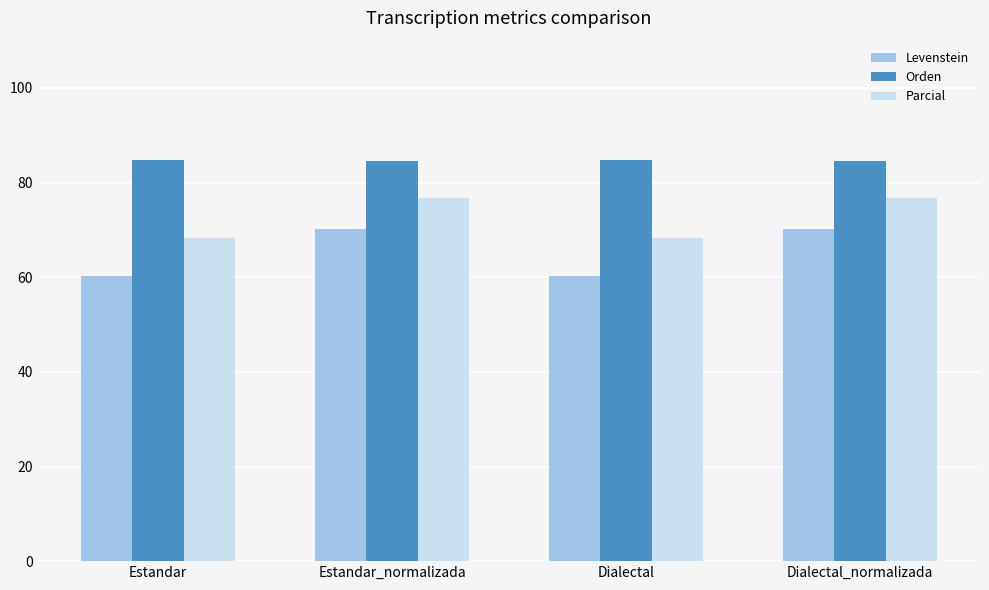

Which series has the largest total across all categories?

Orden